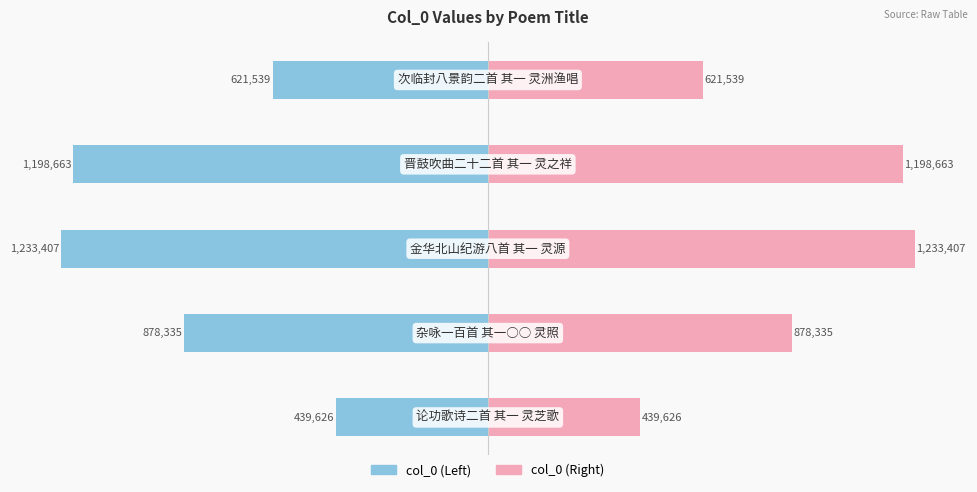

Are the bars horizontal?

Yes